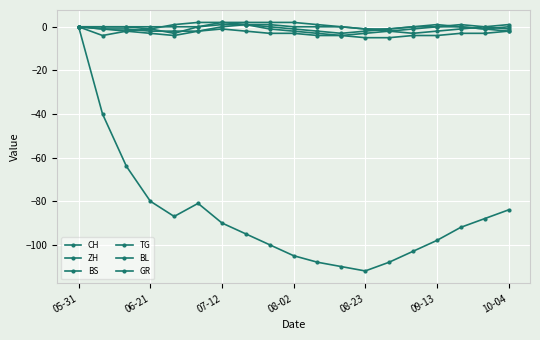

At which category does BS reach its first local peak?

7